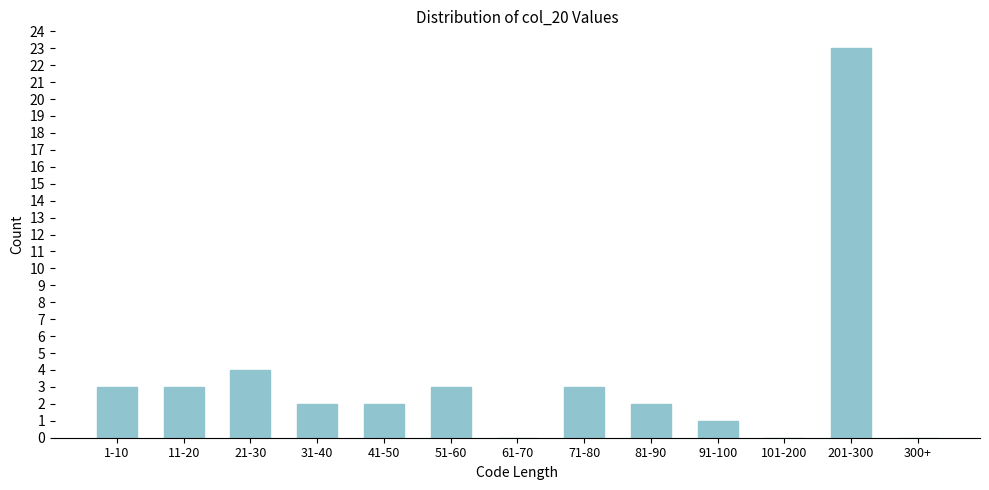

Reading right to left, what are all the values shown in this chart?

300+=0	201-300=23	101-200=0	91-100=1	81-90=2	71-80=3	61-70=0	51-60=3	41-50=2	31-40=2	21-30=4	11-20=3	1-10=3